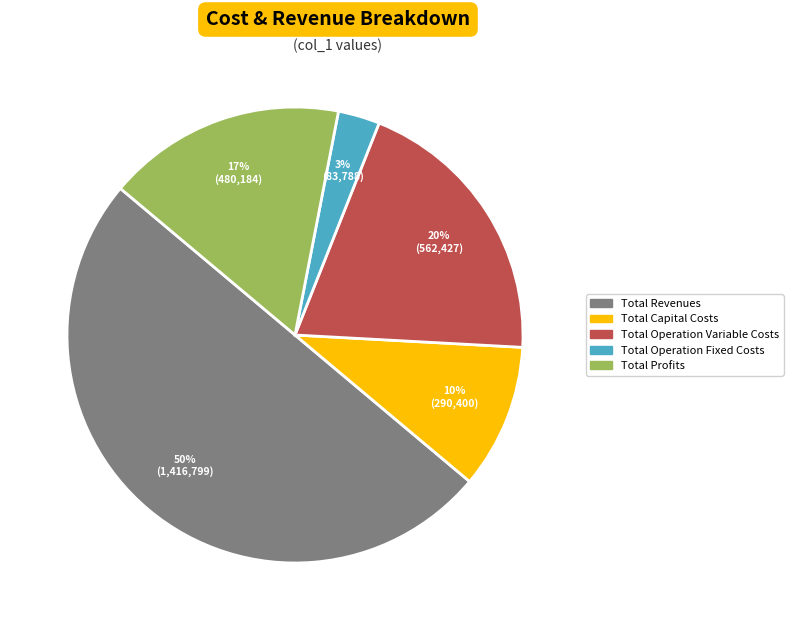

True or false: Total Operation Fixed Costs accounts for 3% of the total.

True